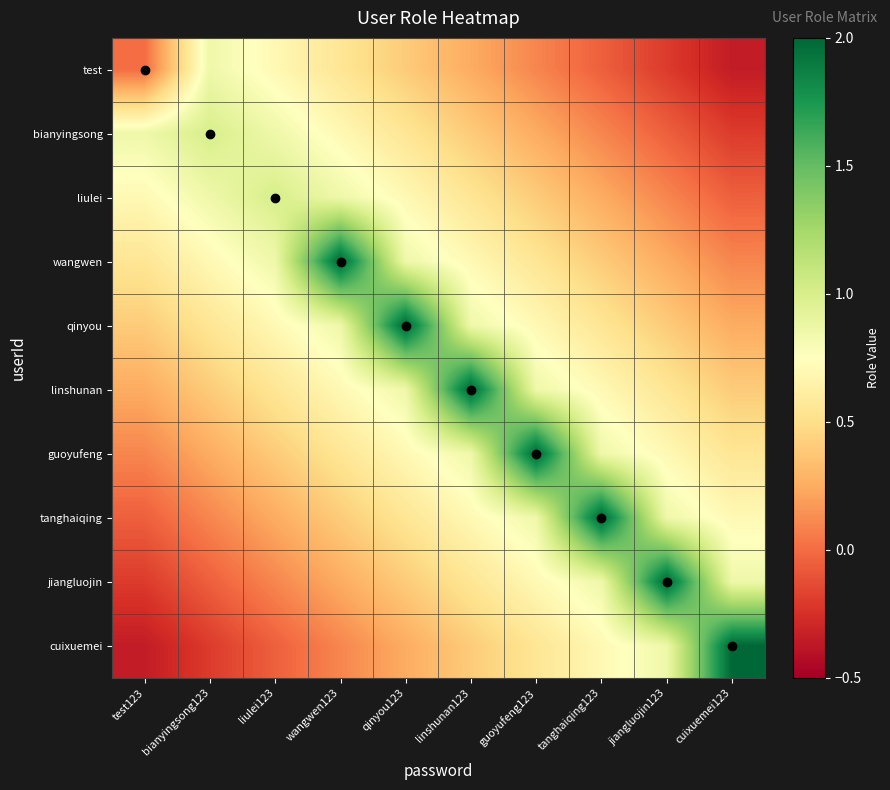

Where does the bianyingsong series first go above 0?

test123